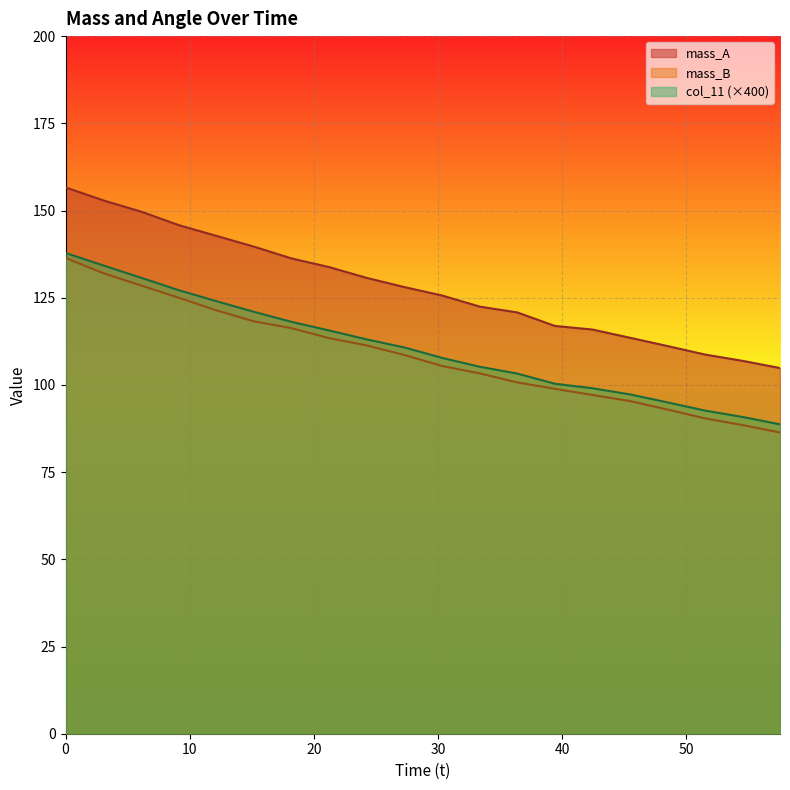

Which series has the largest range (max minus min)?

mass_A